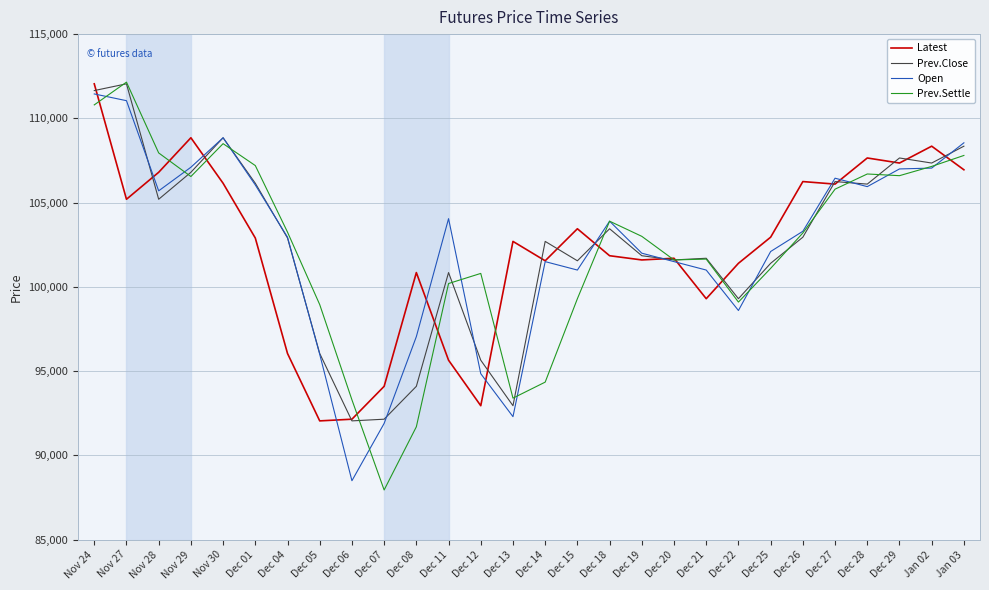

Rank the series at Nov 28 from highest to lowest value.

Prev.Settle, Latest, Open, Prev.Close